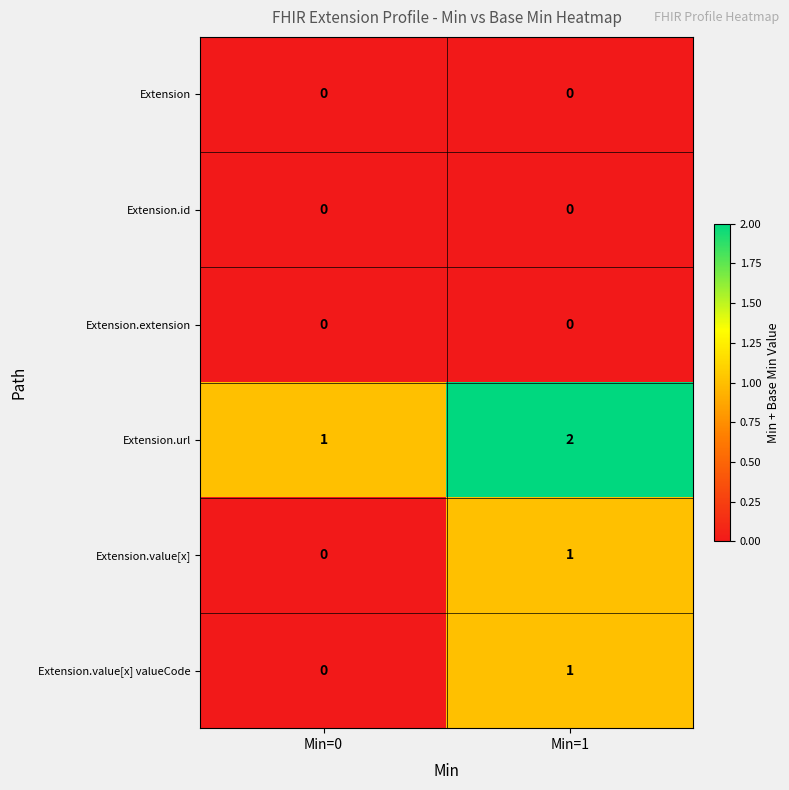

Which category has the highest value in the Extension.value[x] series?

Min=1